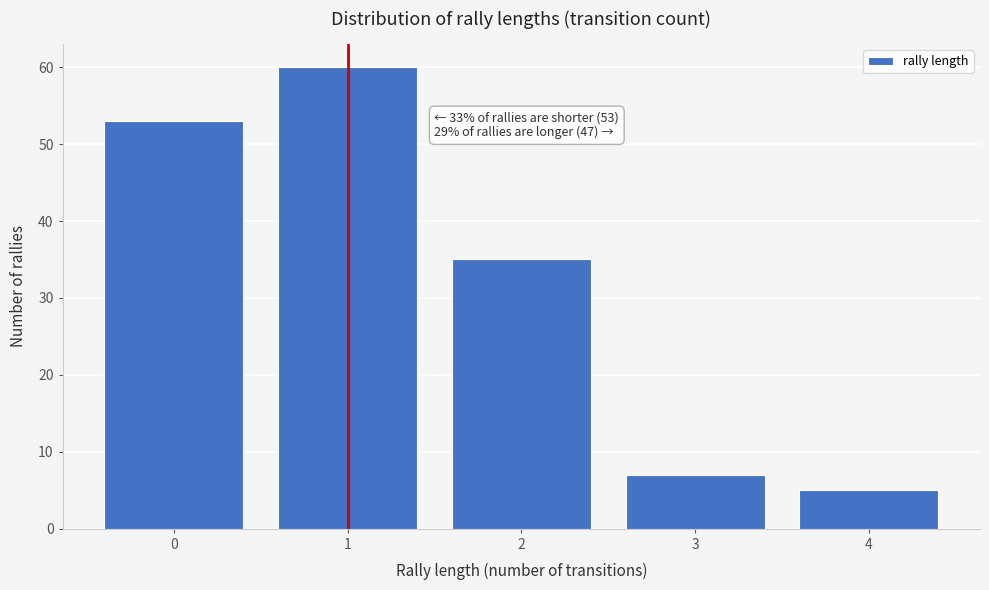

Reading left to right, transcribe all the data shown in this chart.

53	60	35	7	5